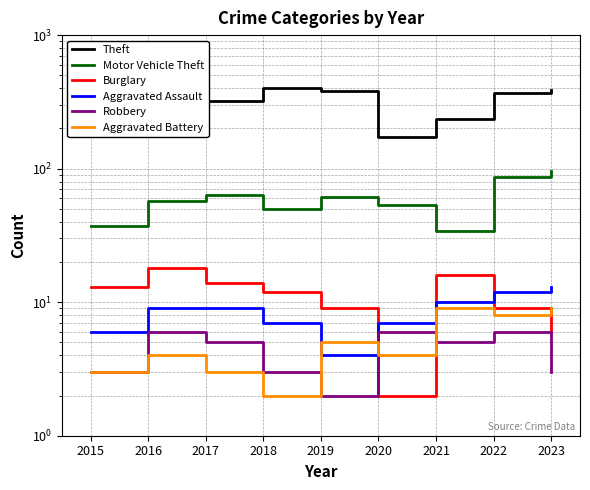

True or false: Robbery and Aggravated Assault cross at least once.

False